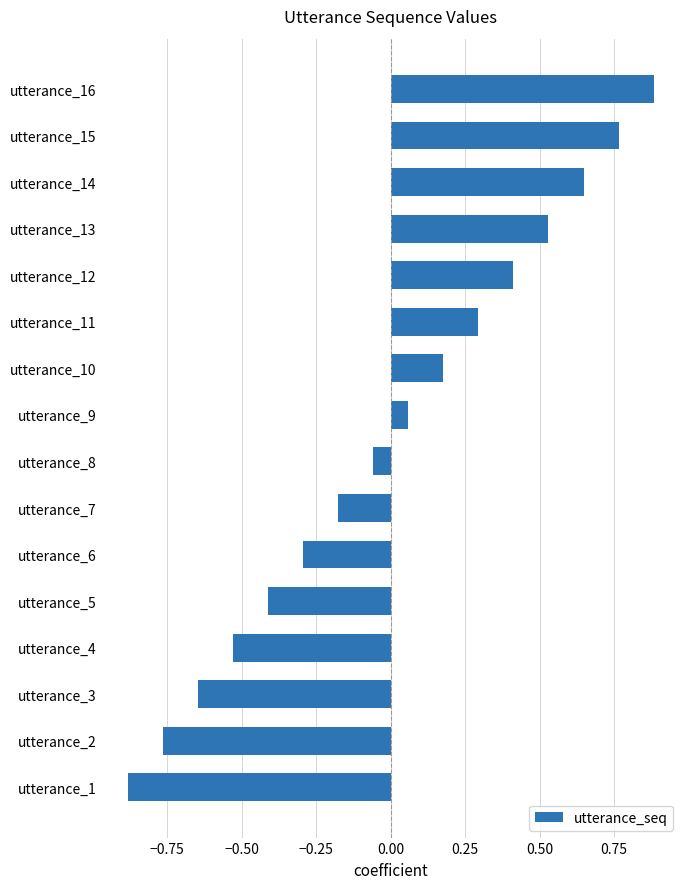

What is the change in value from utterance_9 to utterance_15?

+0.7